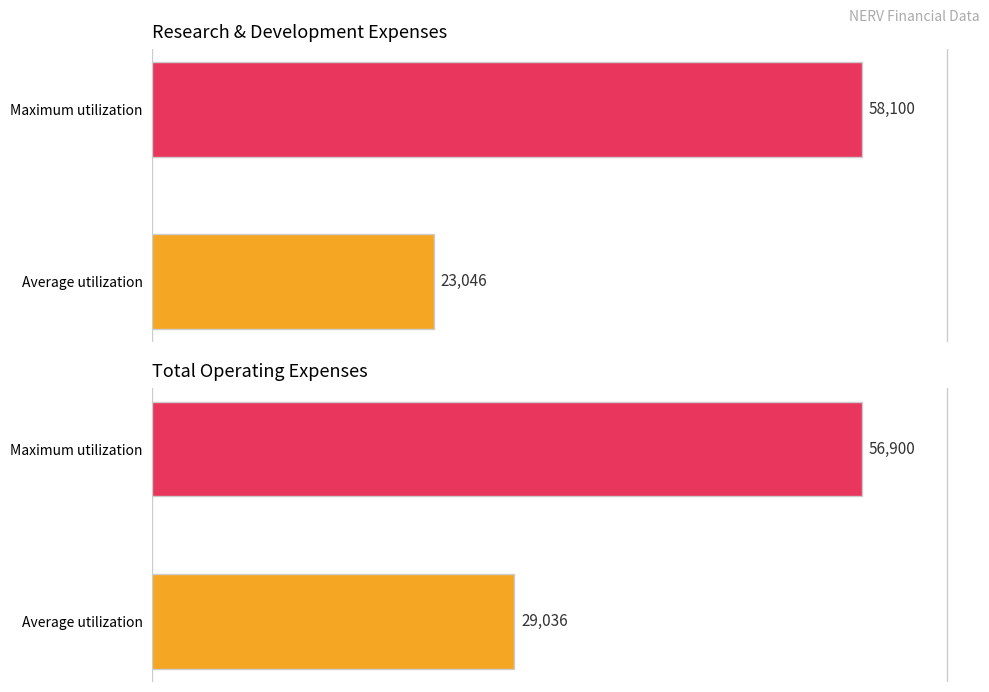

Rank the series by their maximum value, from lowest to highest.

Total Operating Expenses, Research Development